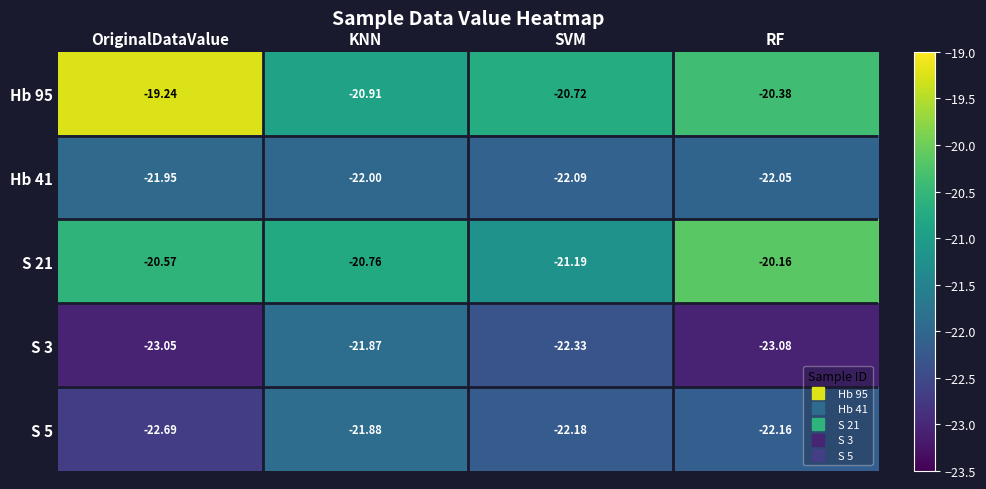

List the labels in order of S 5 value, smallest first.

OriginalDataValue, SVM, RF, KNN